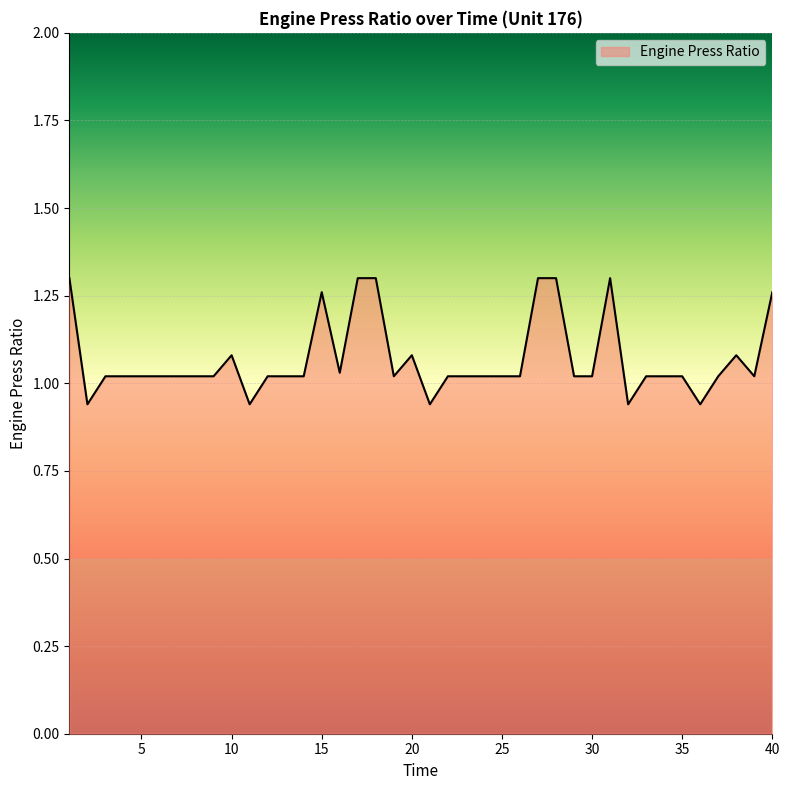

What is the difference between the maximum and minimum values?

0.4